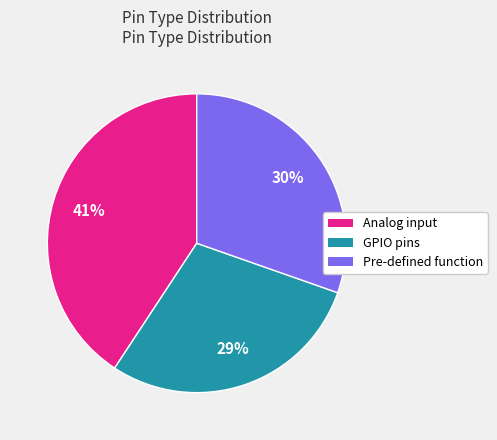

Does any single category account for the majority?

No